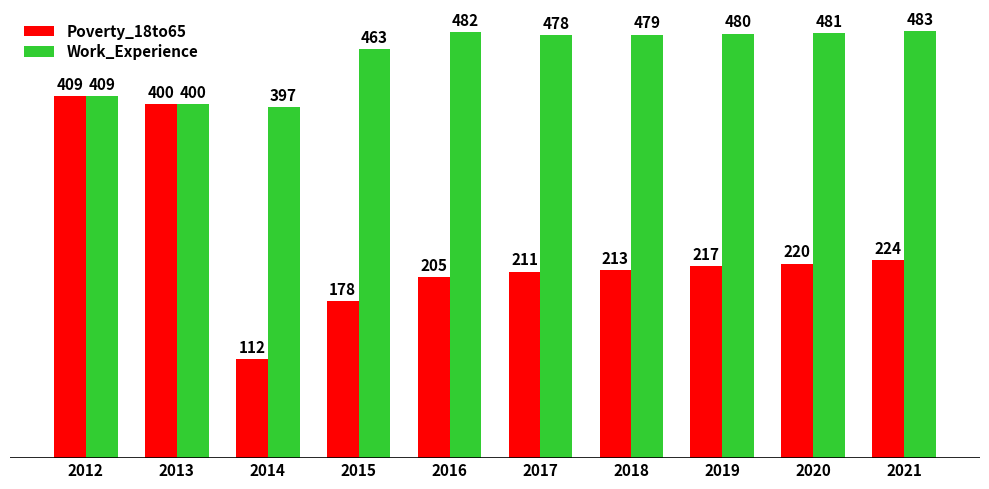

Rank the series at 2017 from highest to lowest value.

Work_Experience, Poverty_18to65